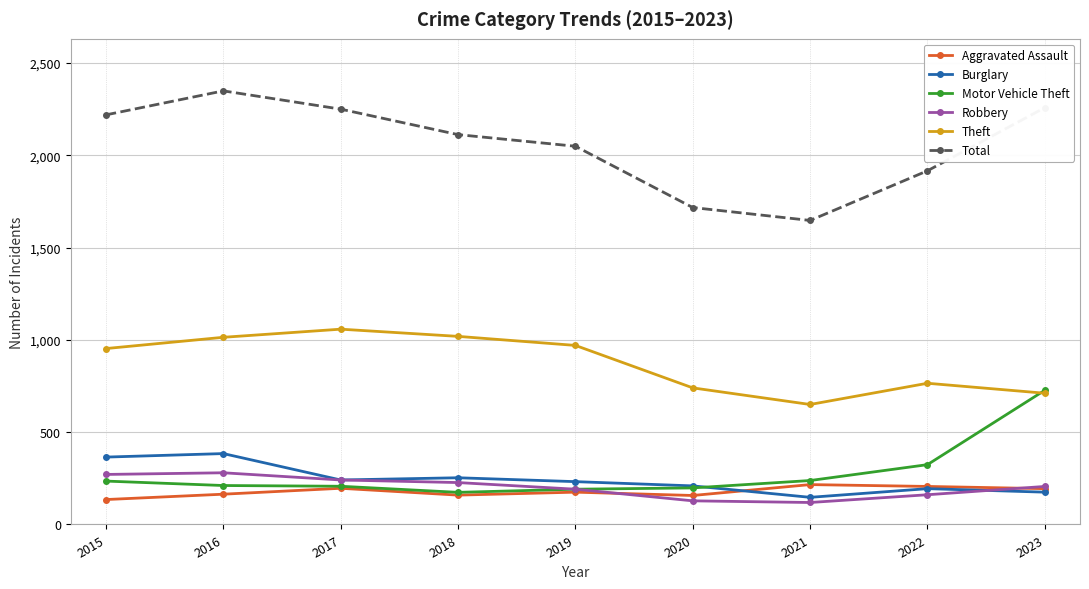

Is the value of Aggravated Assault at 2018 greater than the value of Robbery at 2017?

No